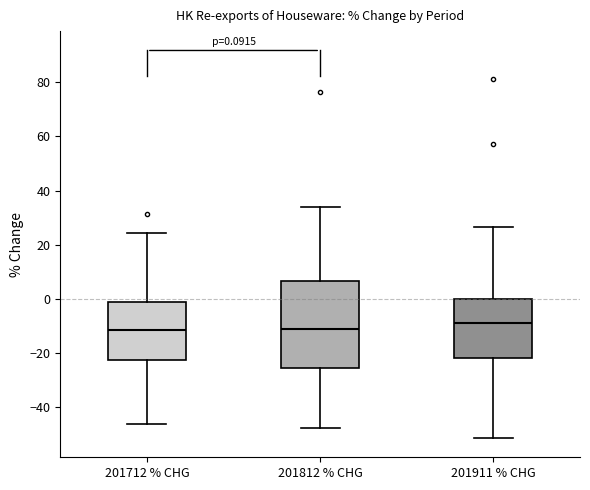

Which box is the tallest, from its lower edge to its upper edge?

201812 % CHG